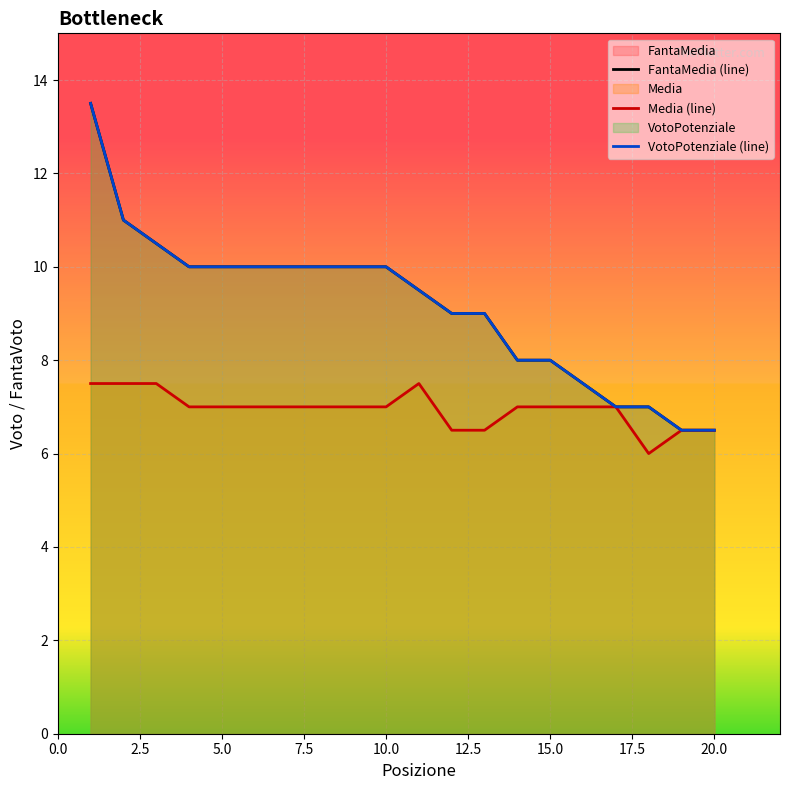

What is the difference between the second highest and second lowest values in the FantaMedia (line) series?

4.5